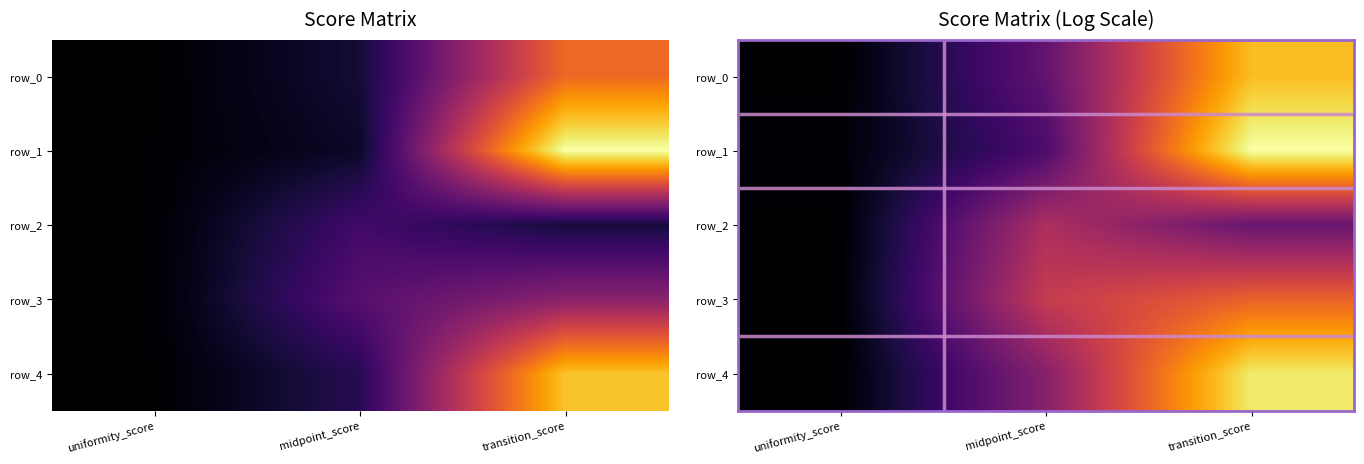

At transition_score, list the series in order from largest to smallest.

row_1, row_4, row_0, row_3, row_2